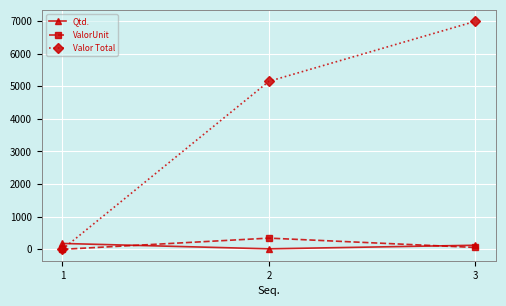

Reading left to right, list all the values displayed in this chart.

Qtd.: 1=180.0	2=15.0	3=125.0
ValorUnit: 1=0.0	2=343.2	3=55.9
Valor Total: 1=0.0	2=5148.0	3=6987.5